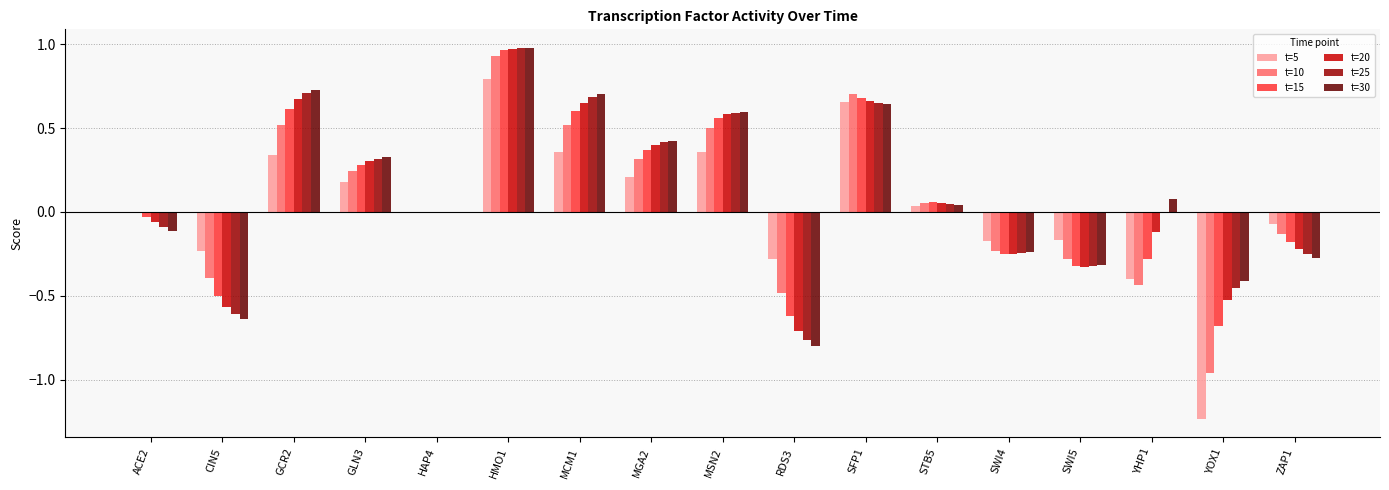

Which label corresponds to the largest value in the chart?

HMO1